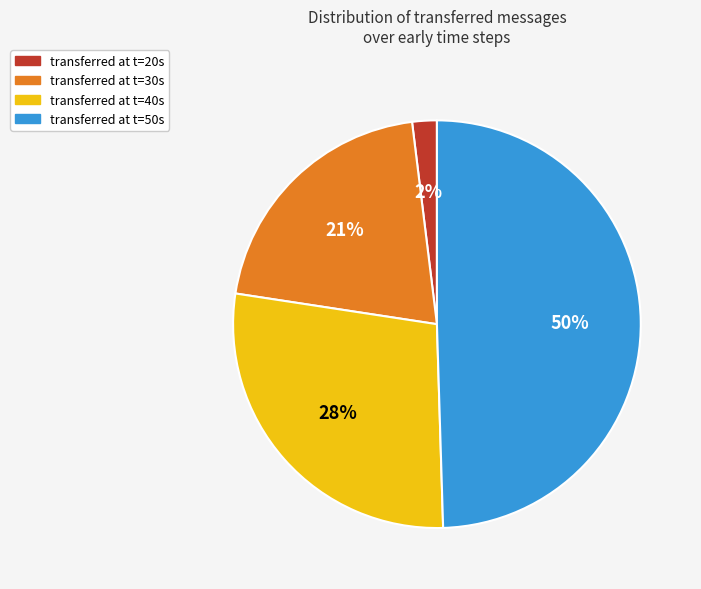

How many segments does this pie chart have?

4